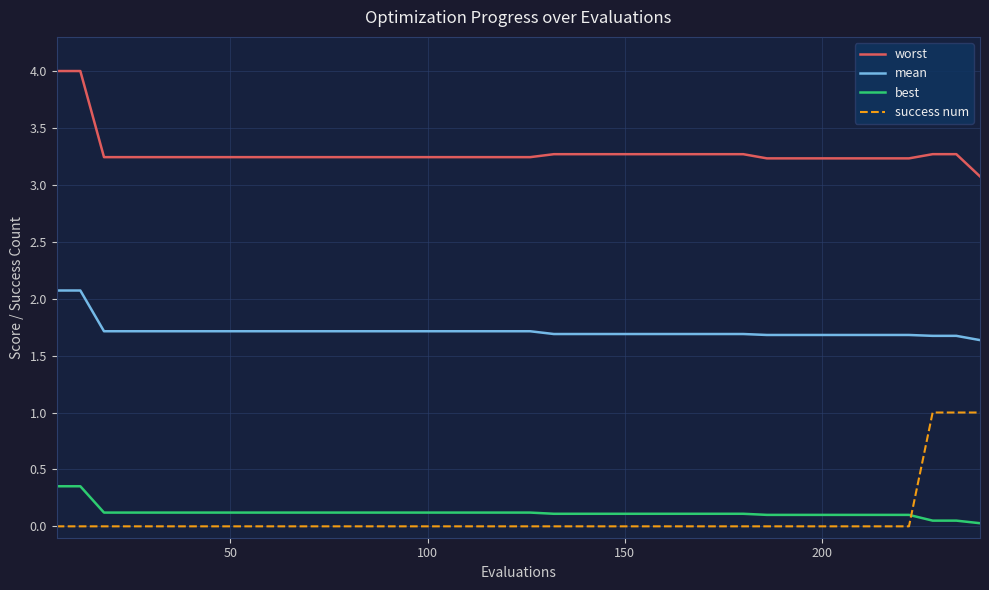

Count the number of data series in this chart.

4